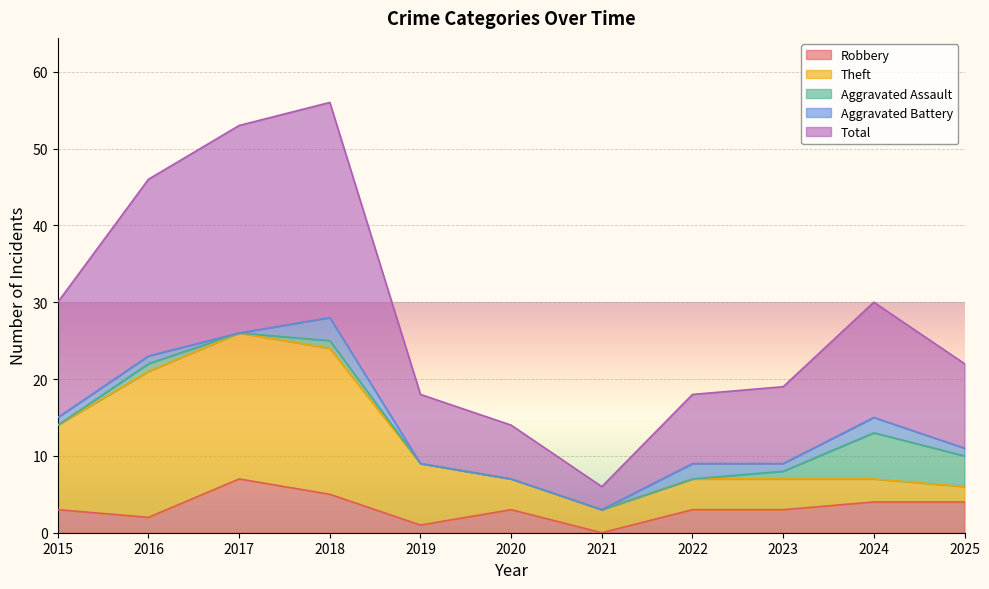

What are all the series names shown in the legend?

Robbery, Theft, Aggravated Assault, Aggravated Battery, Total